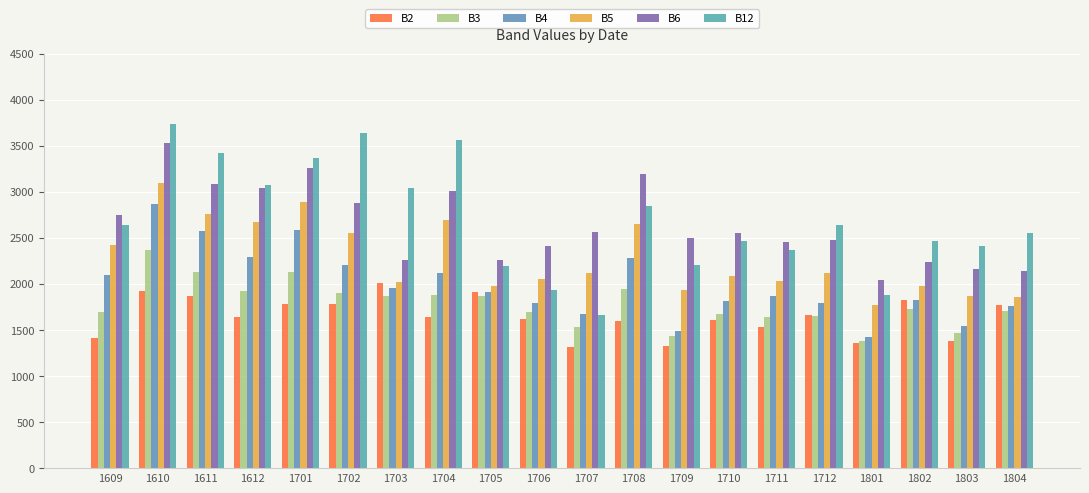

Which series has the widest spread of values?

B12